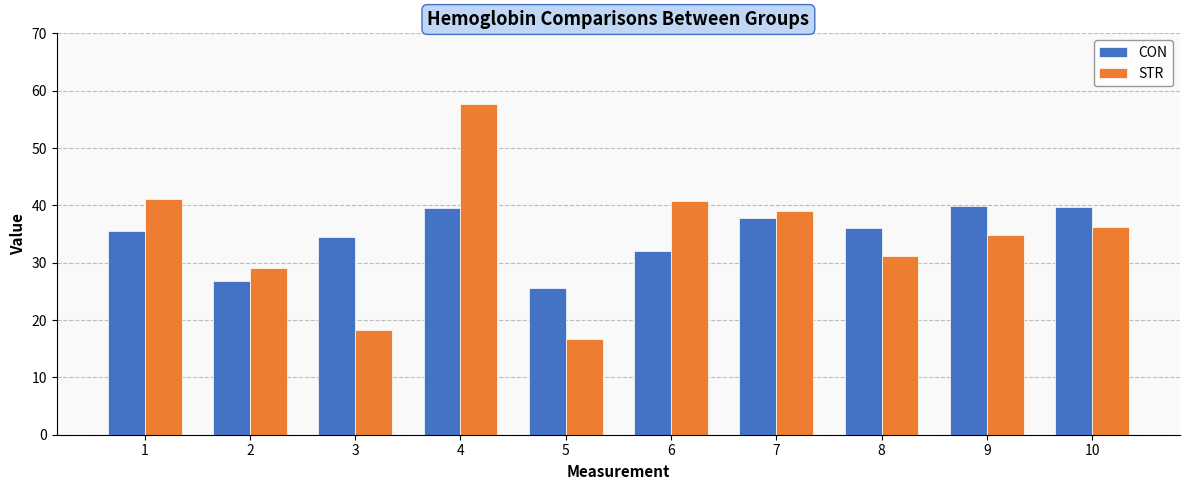

Which series has the largest range (max minus min)?

STR